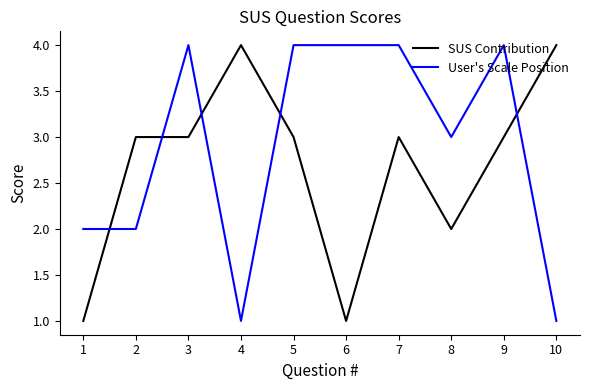

What is the difference between the SUS Contribution values at 6 and 4?

3